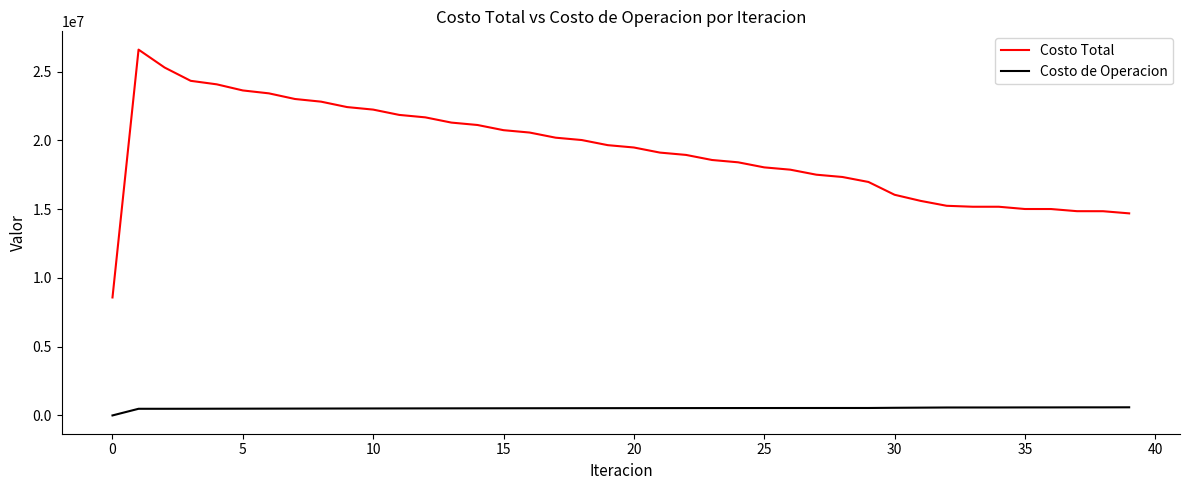

Which series has the largest total across all categories?

Costo Total